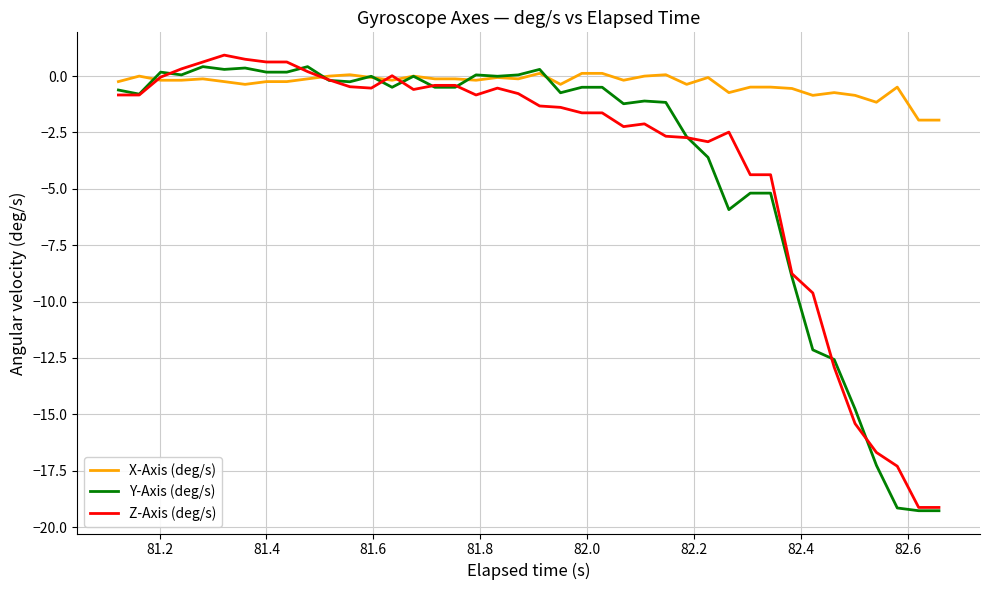

What is the minimum value for X-Axis (deg/s)?

-2.0